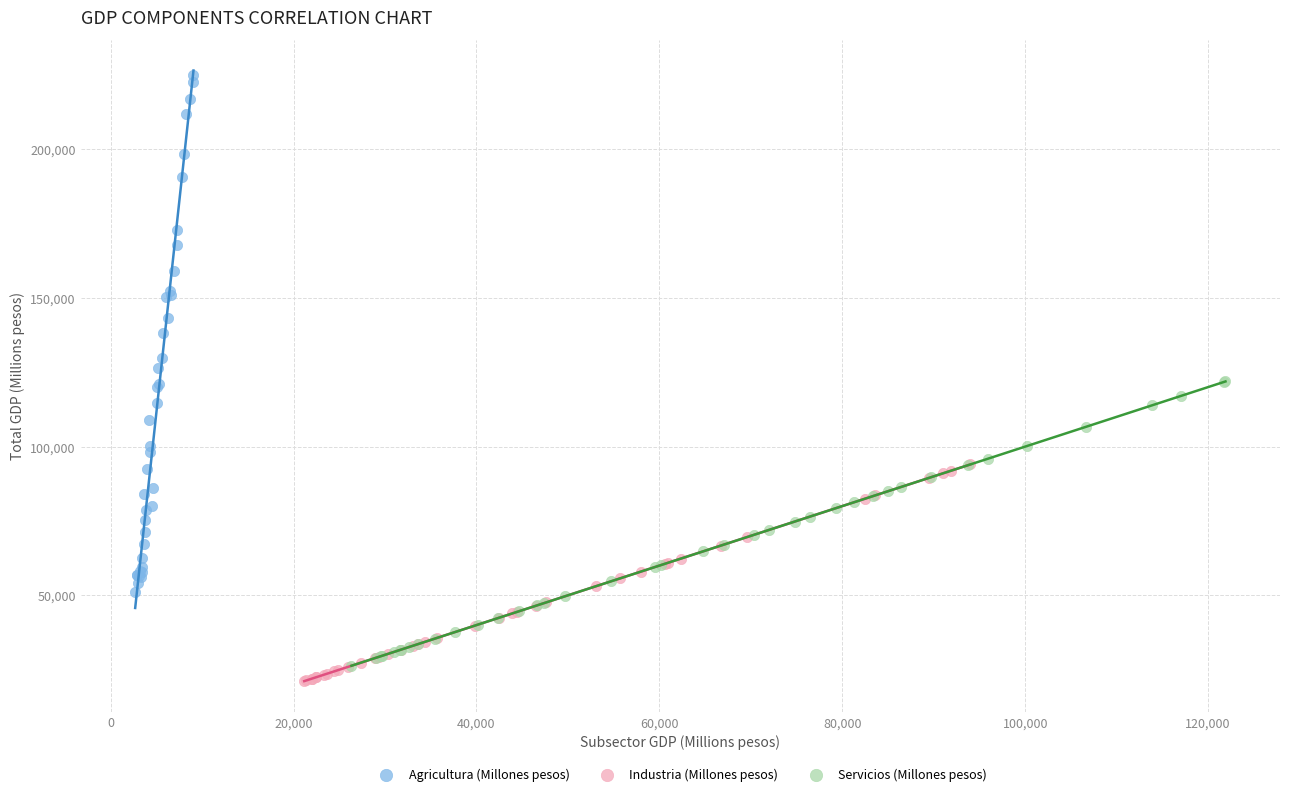

Which series has the largest Y range (max minus min)?

Agricultura (Millones pesos)